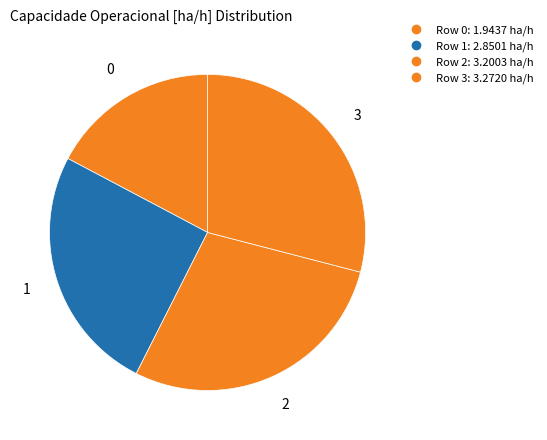

How many segments does this pie chart have?

4